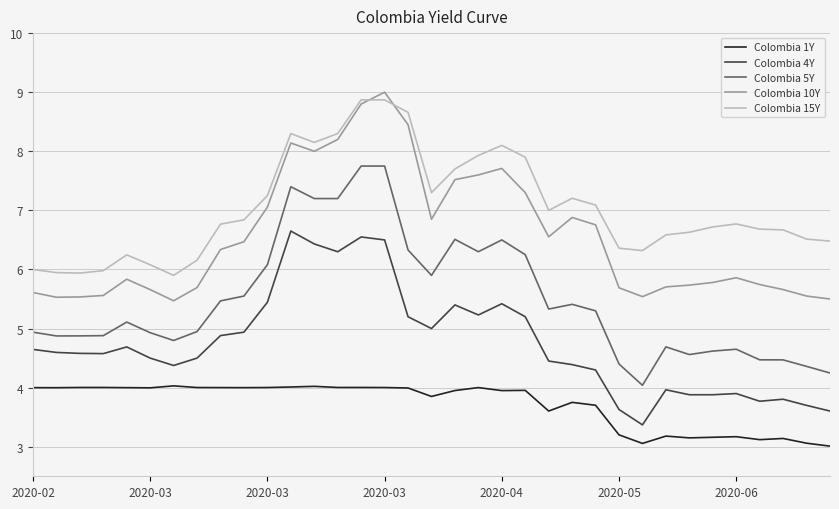

What is the minimum value for Colombia 10Y?

5.5